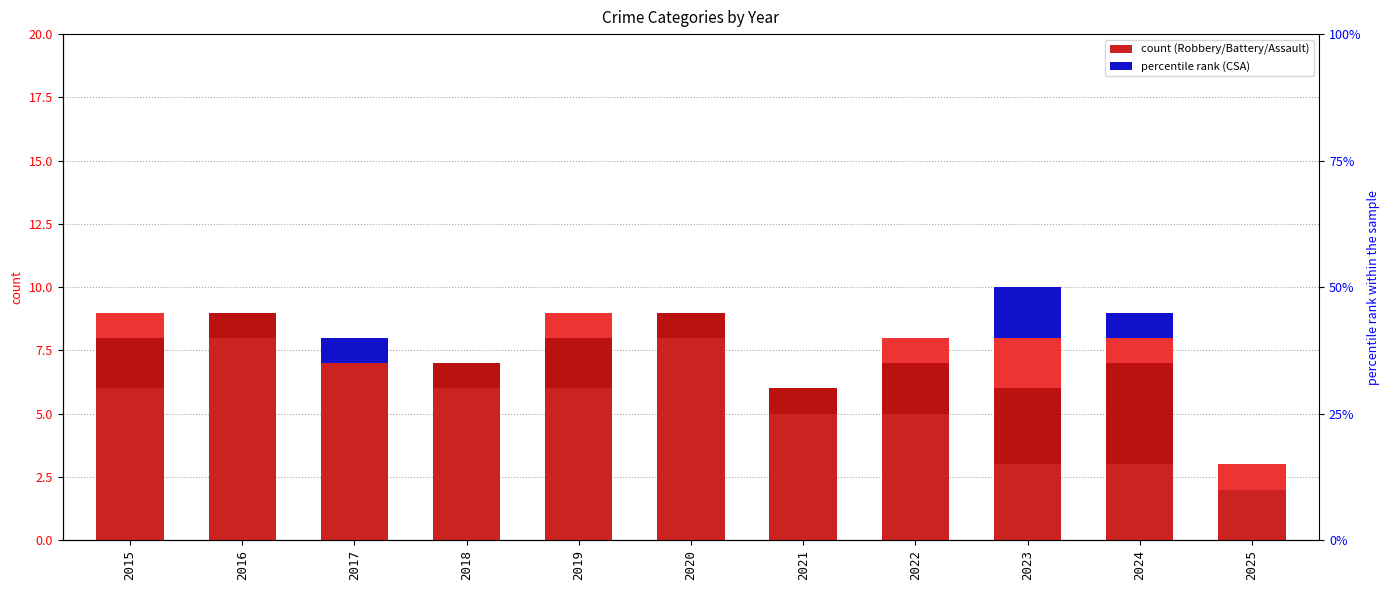

What is the difference between the maximum and second lowest values in the Criminal Sexual Assault series?

2